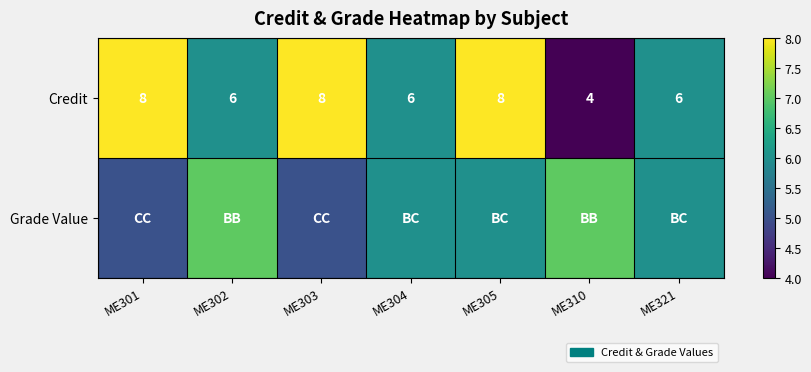

At which category is the sum across all series the highest?

ME305